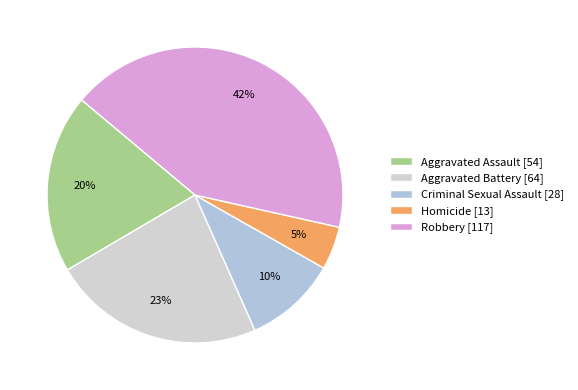

To the nearest percent, what is the average slice percentage?

20%